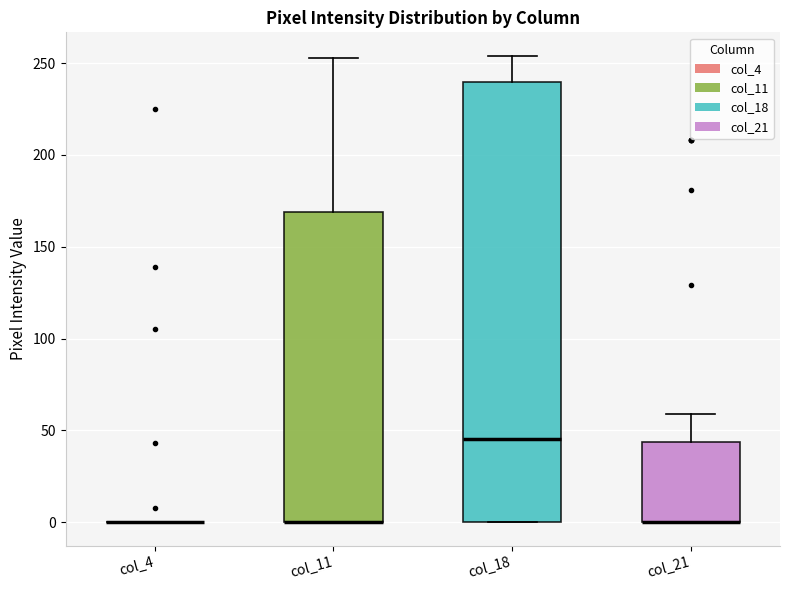

Comparing the boxes themselves (not the whiskers), which one is the tallest?

col_18